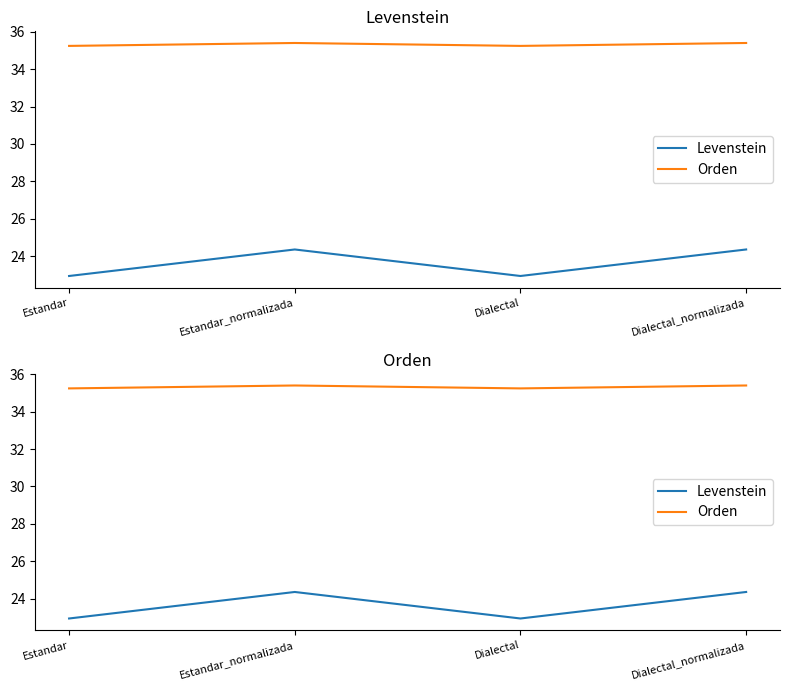

What is the value of the Orden point at the 2nd from the left?

35.4